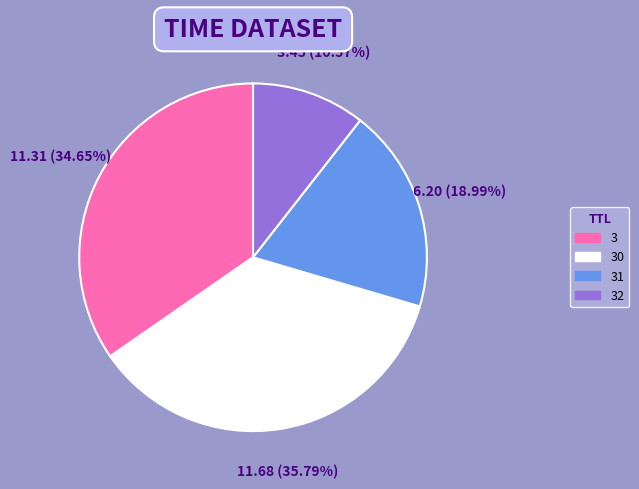

Count the number of slices in the pie.

4